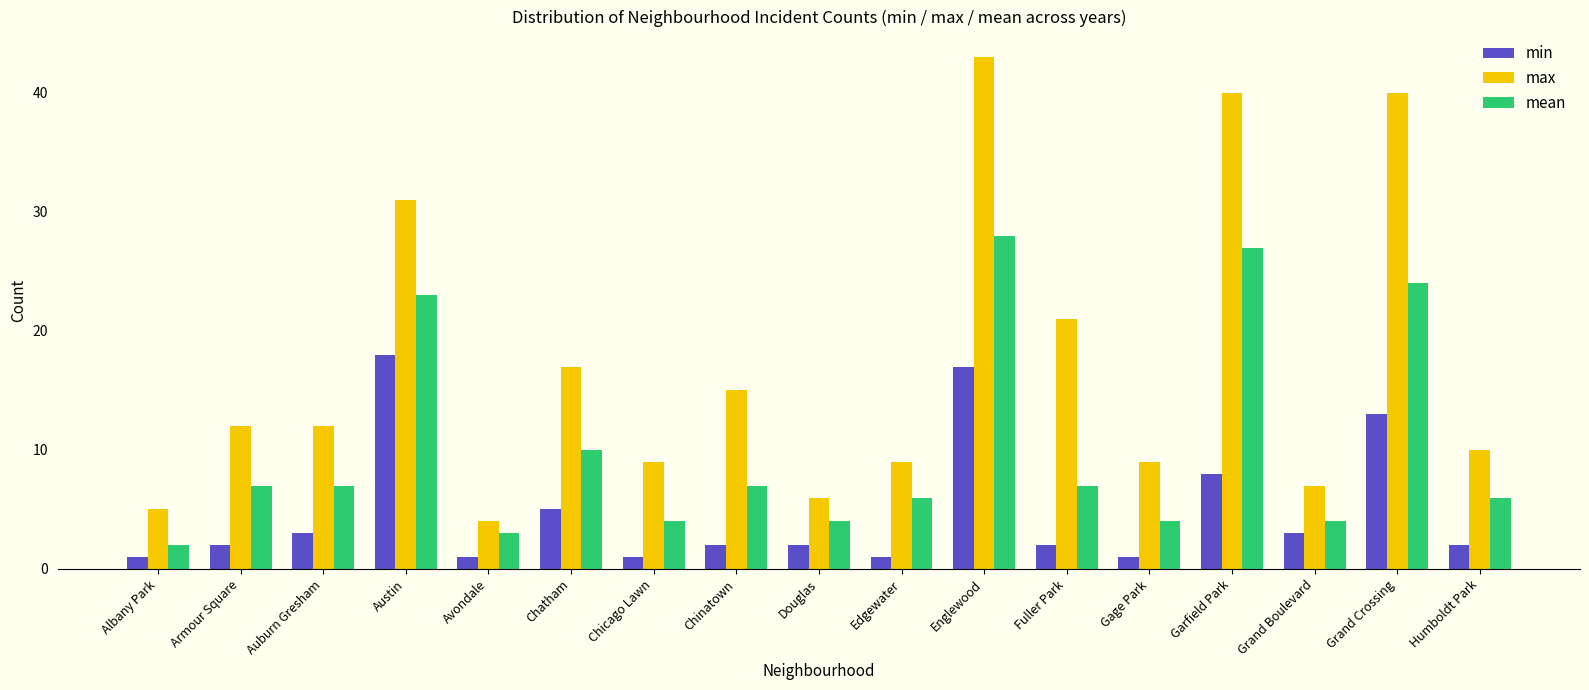

Is the value of min at Chicago Lawn greater than the value of mean at Austin?

No